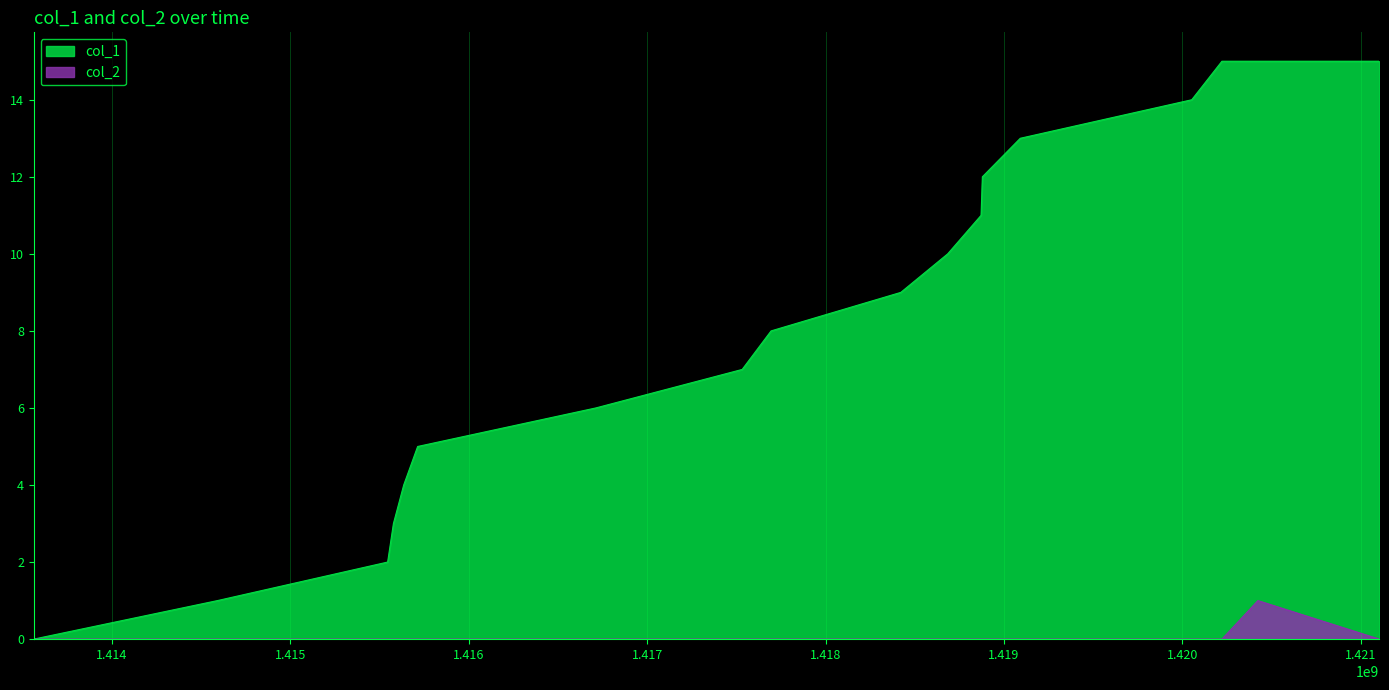

The value of col_1 at 1420052710 is 7. True or false?

False